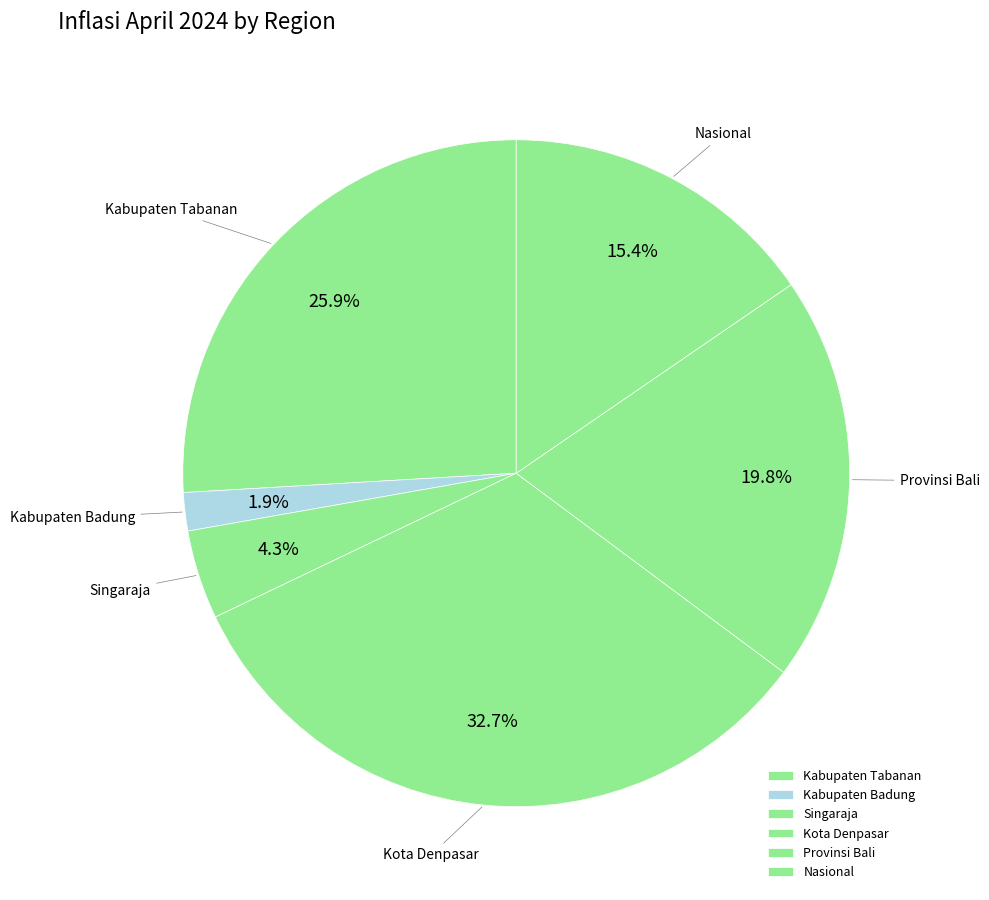

Which has a higher value, Provinsi Bali or Kabupaten Tabanan?

Kabupaten Tabanan